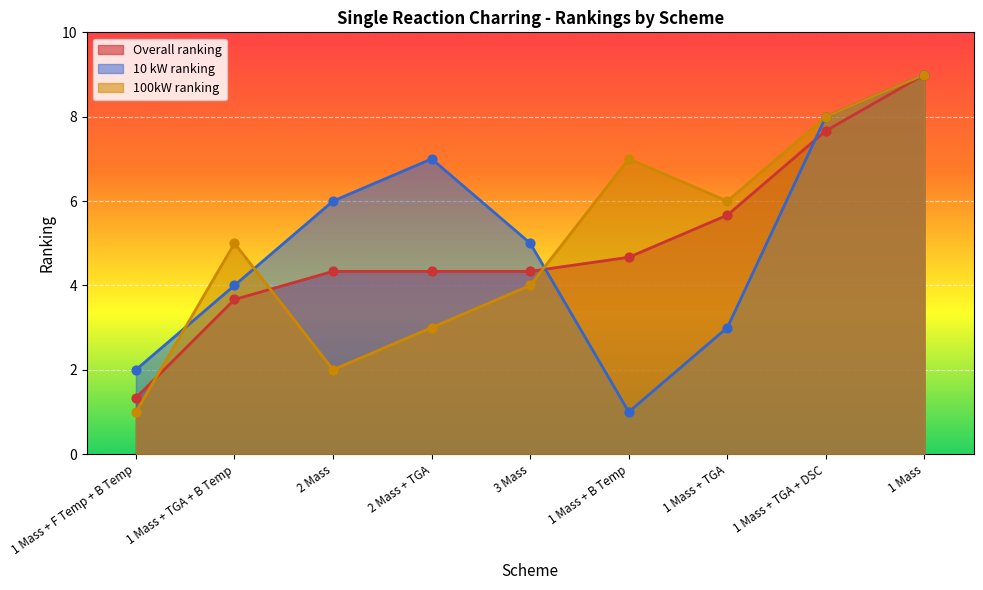

Which series has the largest total across all categories?

Overall ranking